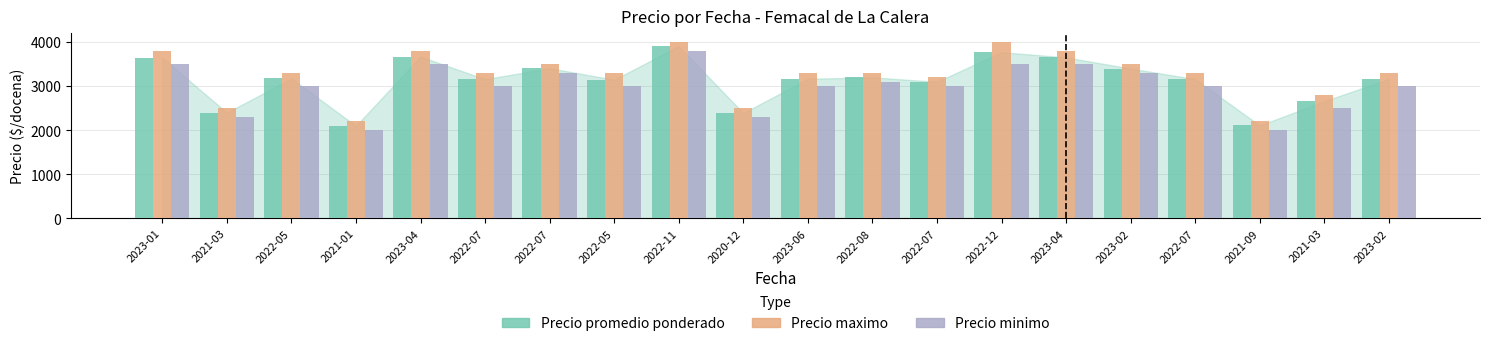

At which category is the sum across all series the highest?

2022-11